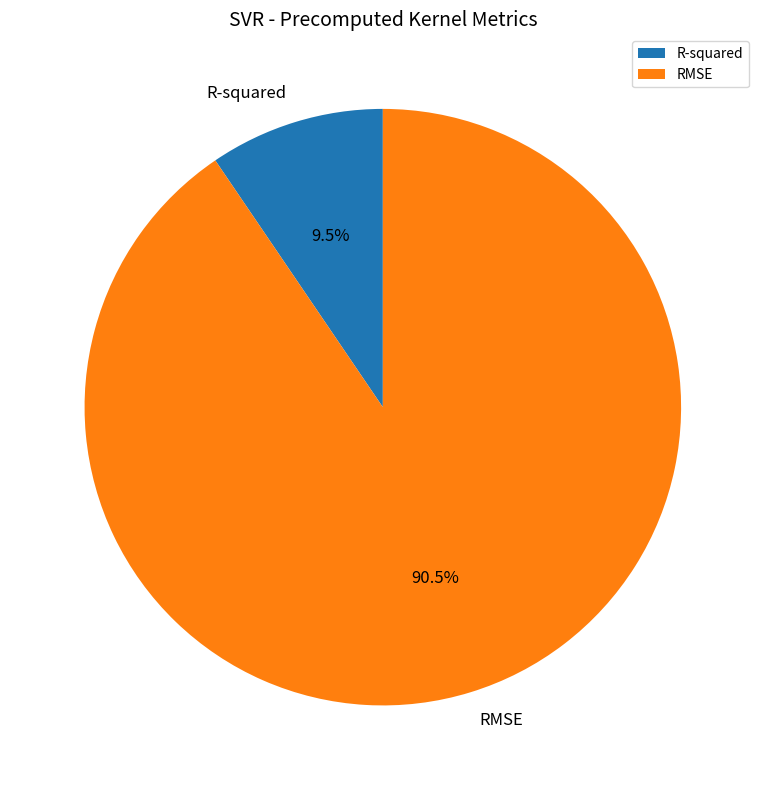

Do RMSE and R-squared together represent more than half of the pie?

Yes